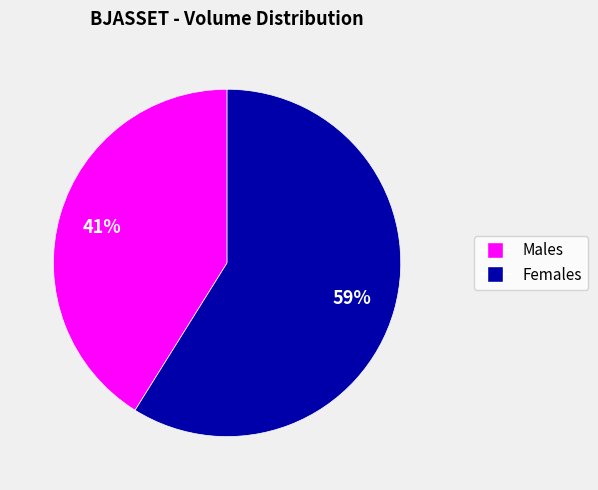

Which slice is the largest?

Females